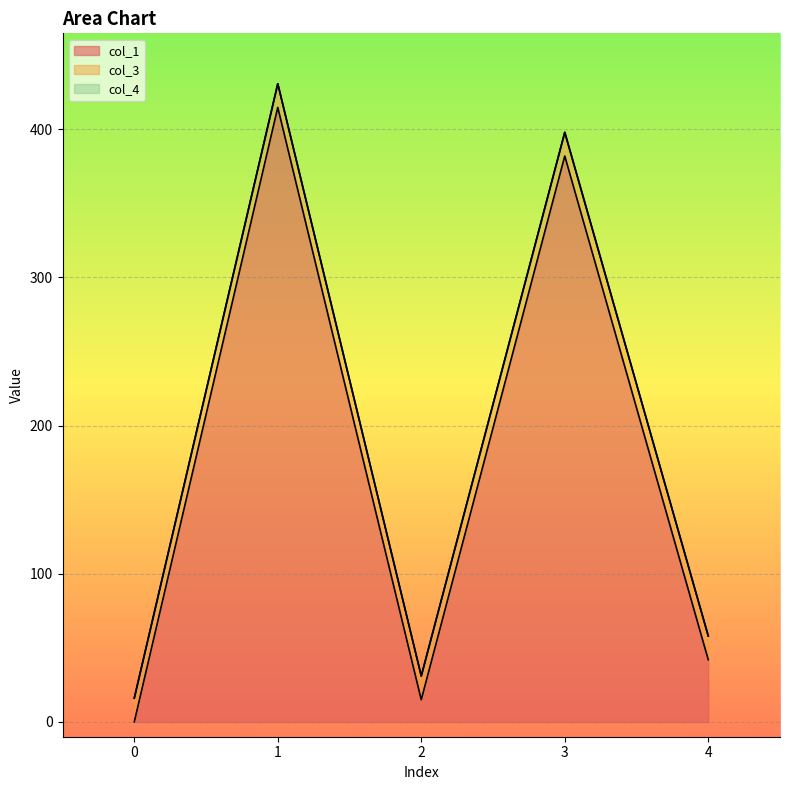

What is the minimum value for col_3?

16.0